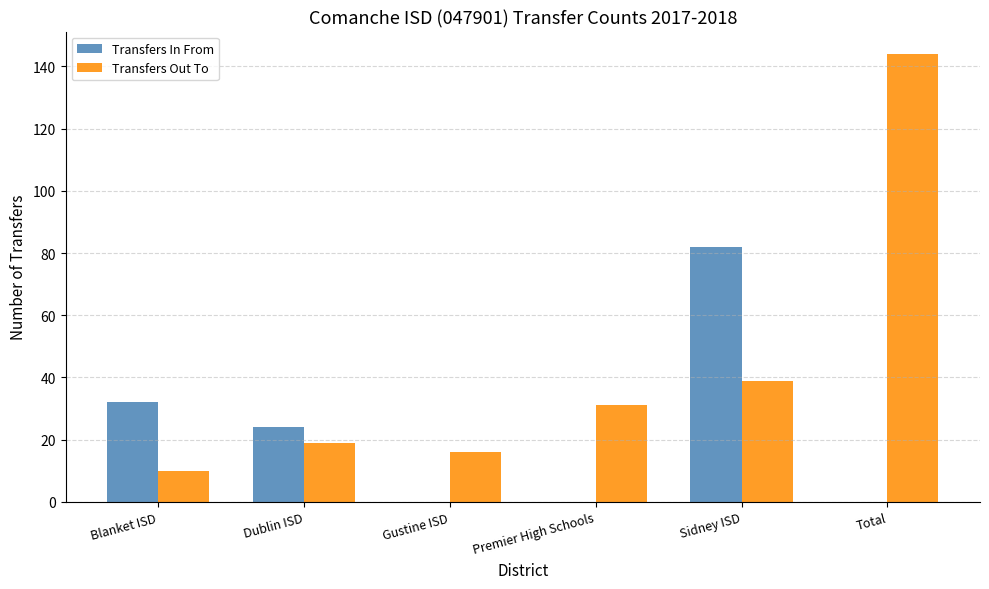

Reading right to left, extract all data points from this chart.

Transfers In From: 0	82	0	0	24	32
Transfers Out To: 144	39	31	16	19	10